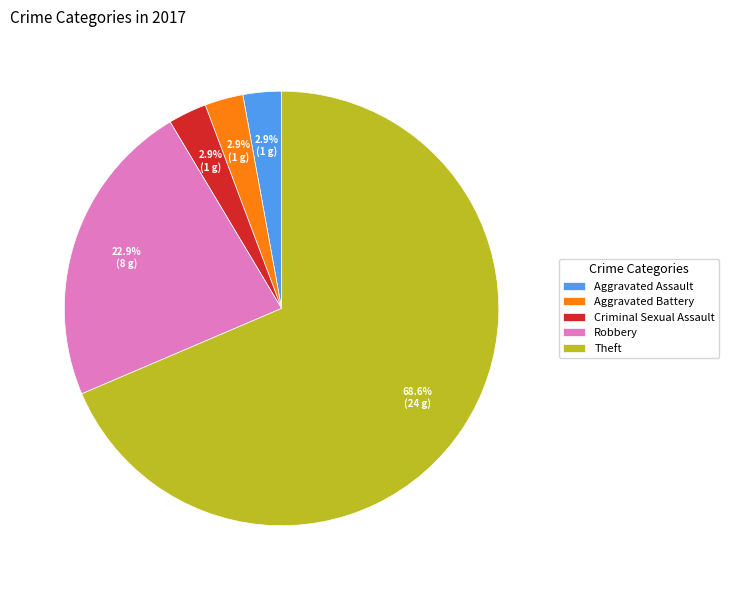

How many slices are in this pie chart?

5